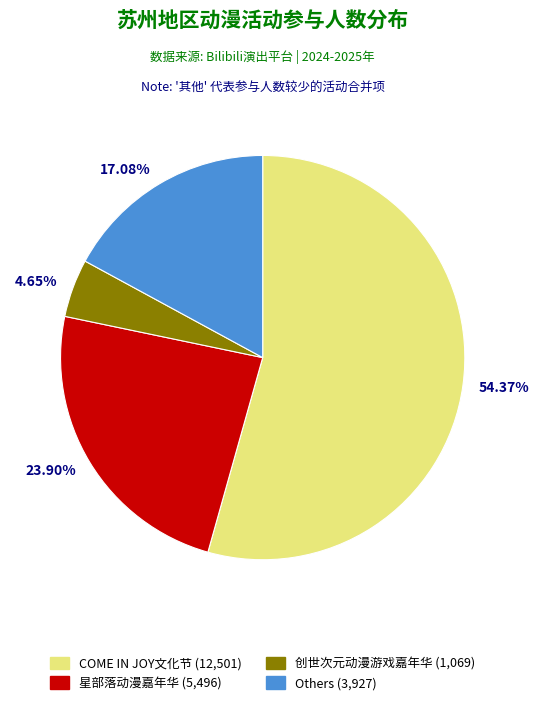

Do 54.37% and 17.08% together represent more than half of the pie?

Yes